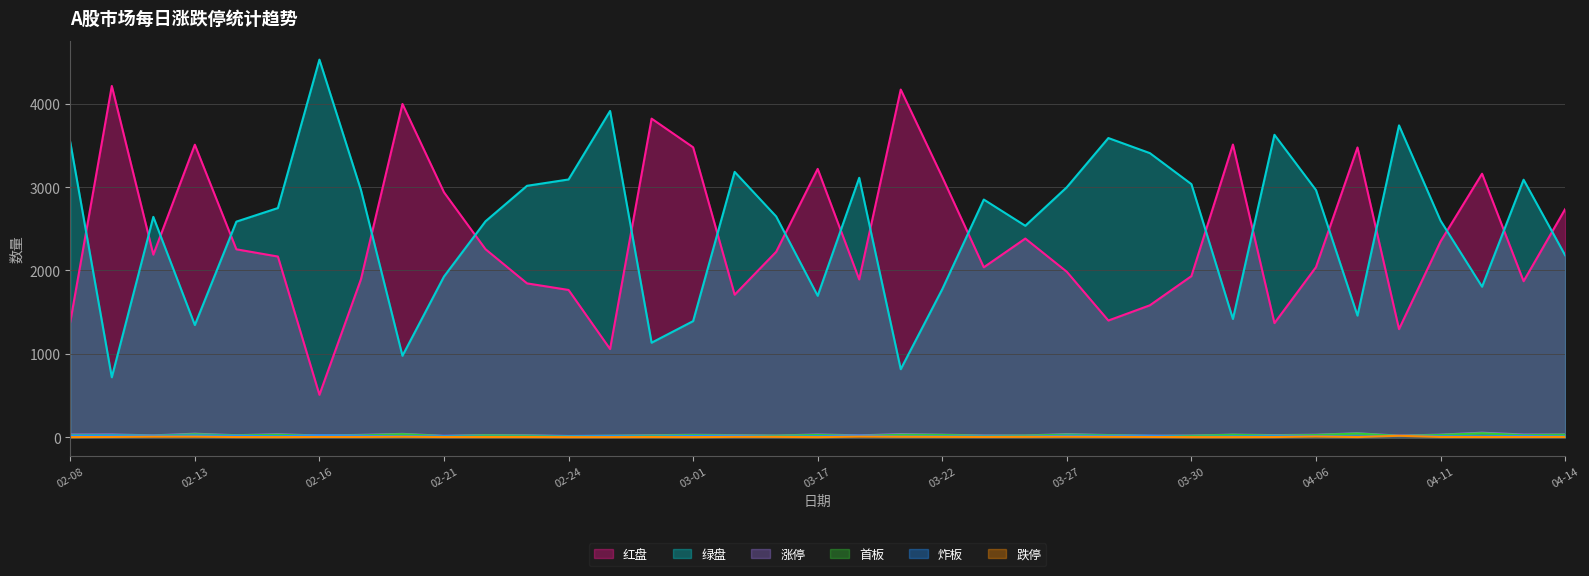

At how many categories does at least one series exceed 3636?

7